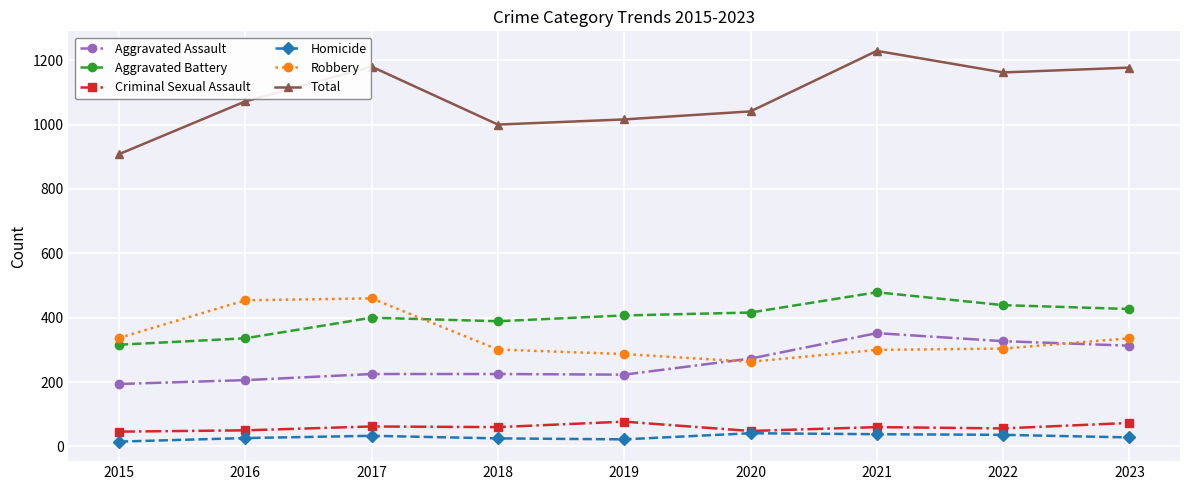

What is the maximum value for Robbery?

460